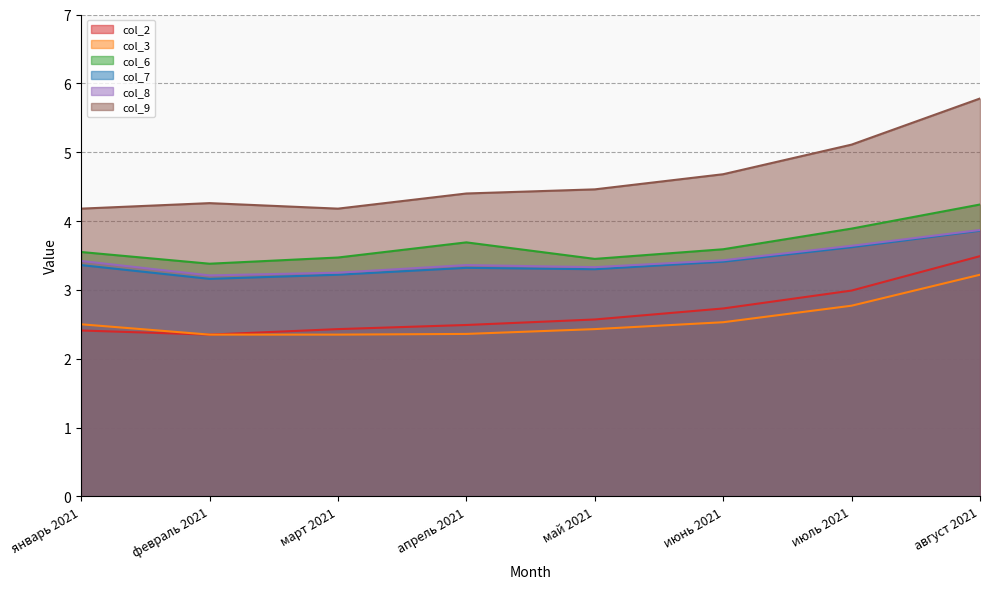

The col_2 series shows 2.5 at апрель 2021. True or false?

True